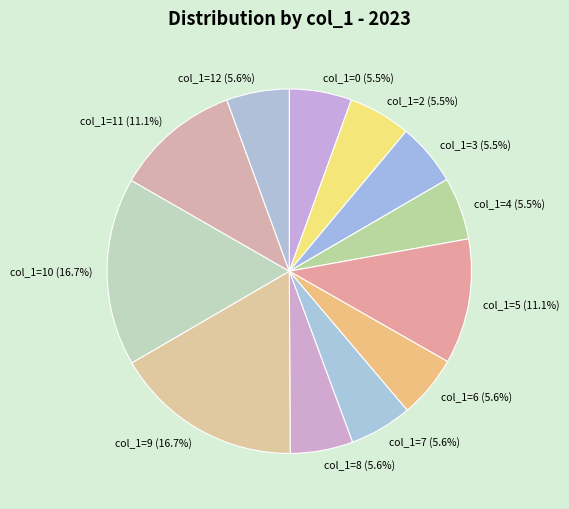

Count the number of slices in the pie.

12